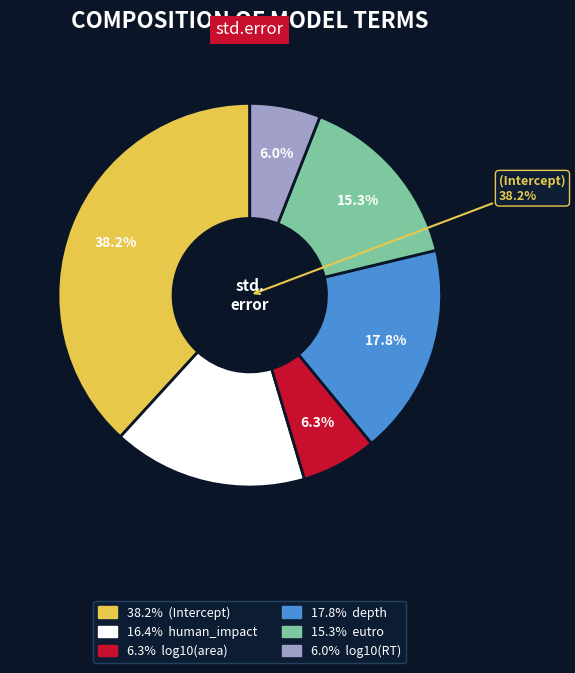

What is the largest slice in the pie chart?

(Intercept)